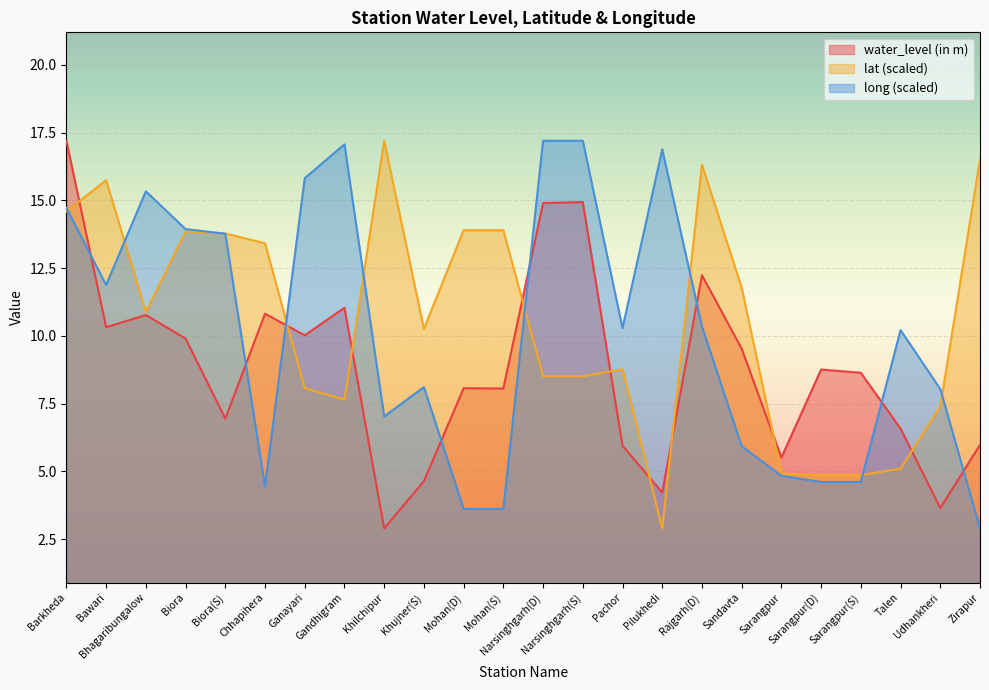

At which label does long reach its minimum?

Zirapur